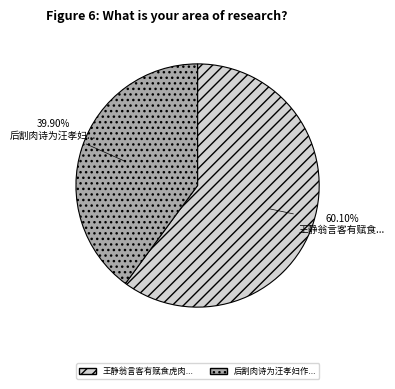

Is there a majority slice in this chart?

Yes